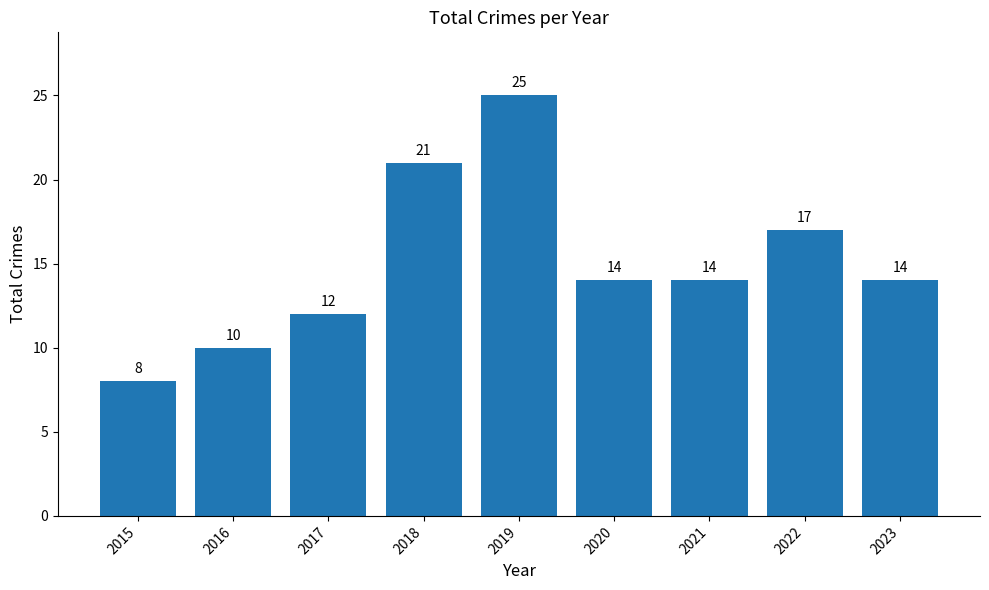

Reading left to right, transcribe all the data shown in this chart.

8	10	12	21	25	14	14	17	14